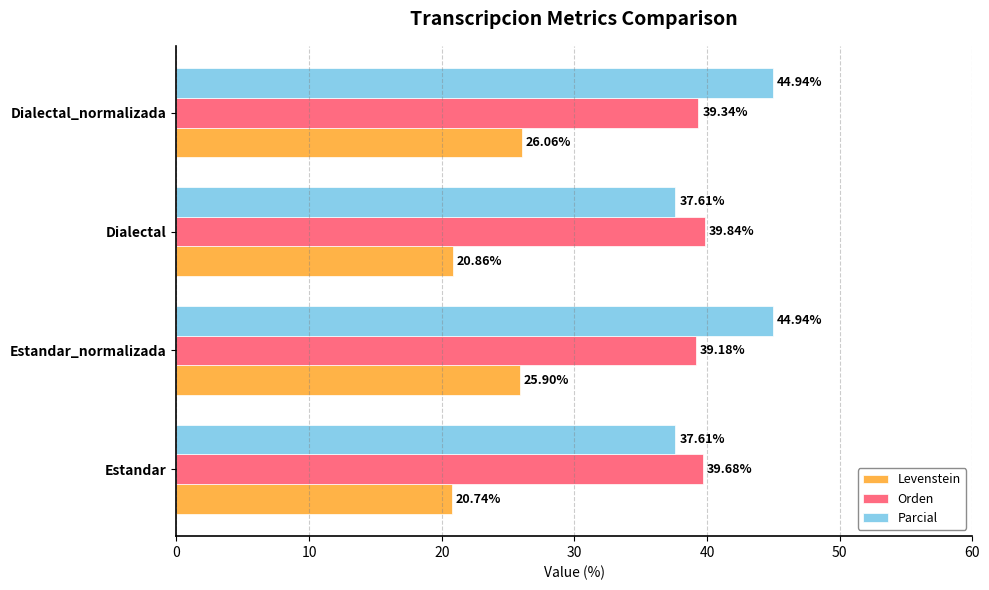

At which label does Orden reach its minimum?

Estandar_normalizada